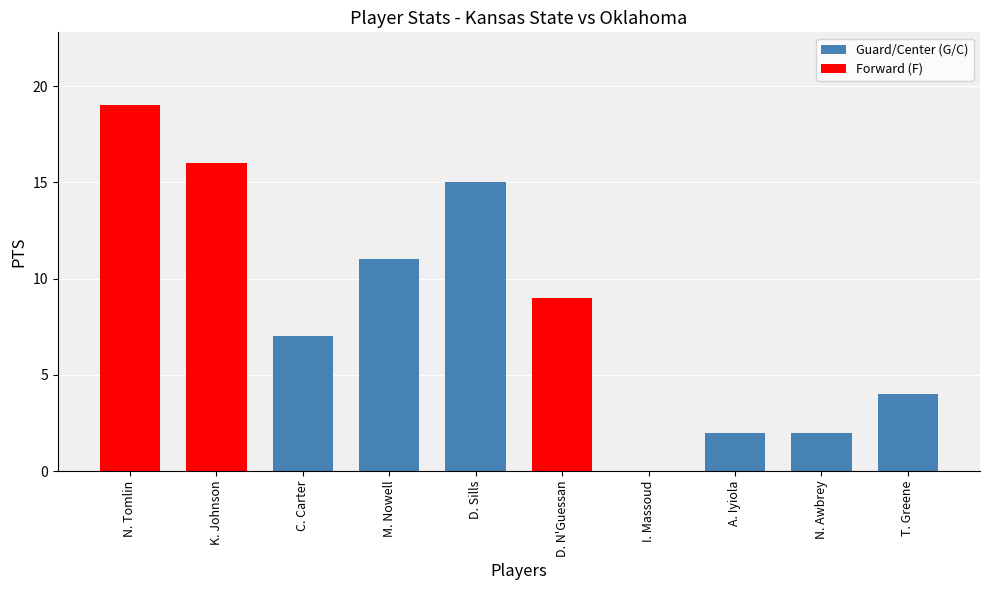

What is the sum of all values?

85